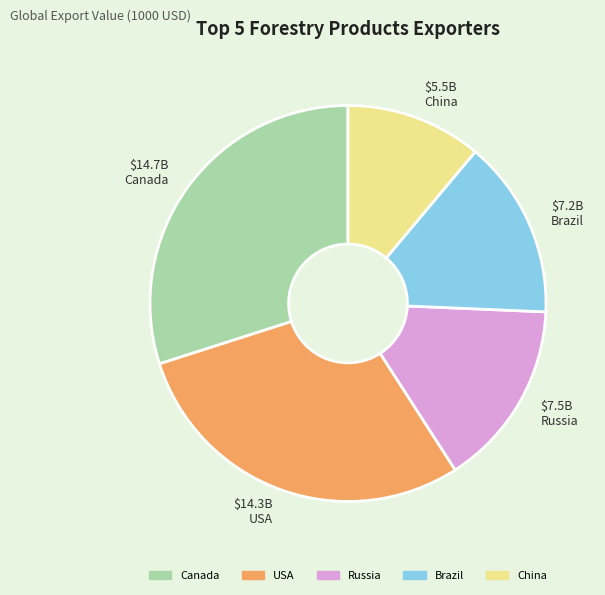

Count the number of slices in the pie.

5